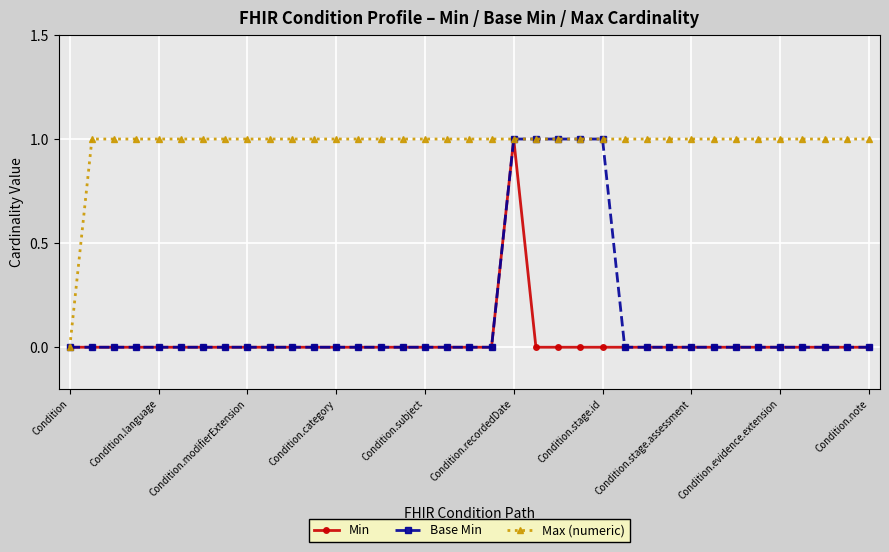

What are all the series names shown in the legend?

Min, Base Min, Max (numeric)